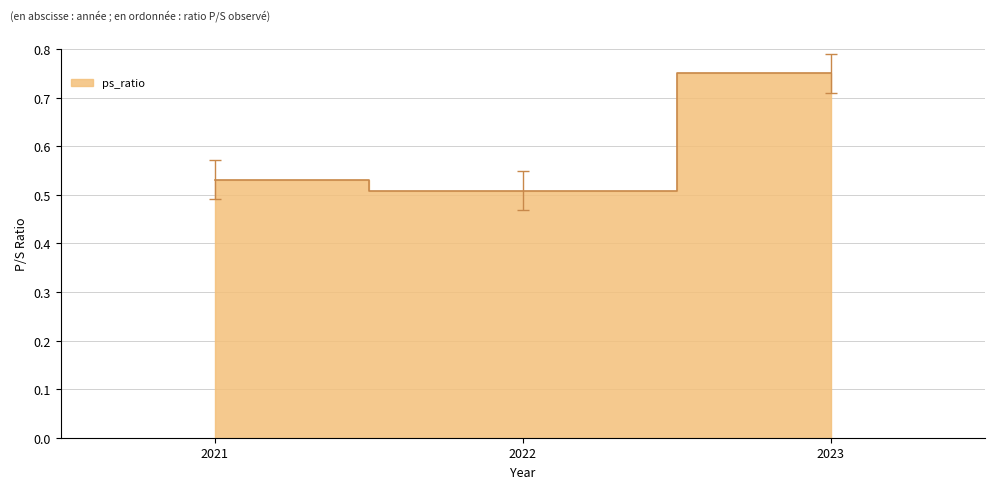

What is the sum of all values?

1.8